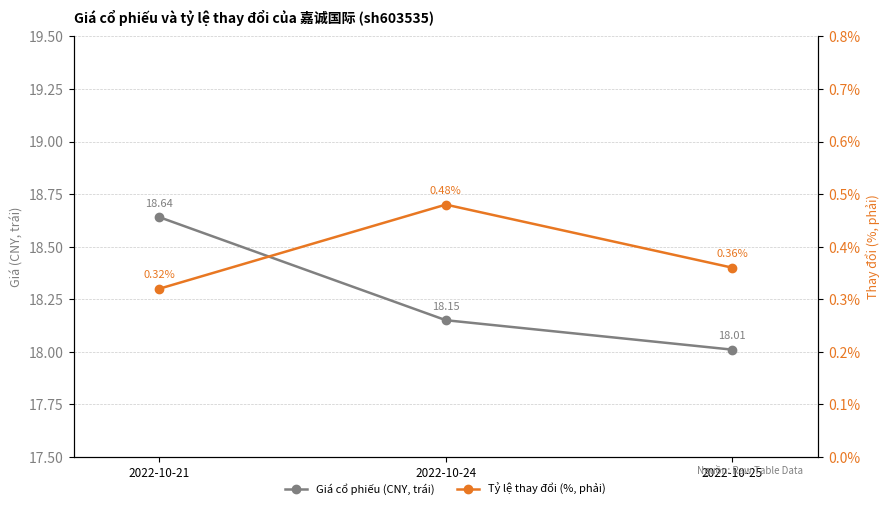

The Tỷ lệ thay đổi (%, phải) series shows 0.8 at 2022-10-24. True or false?

False